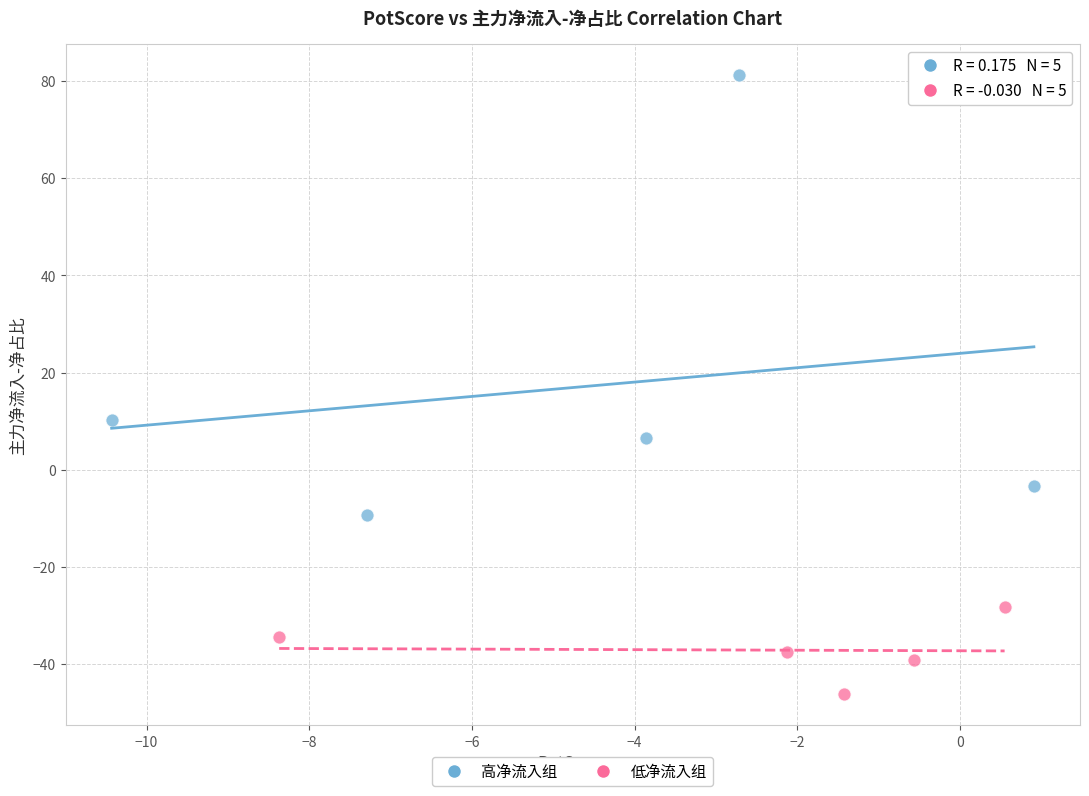

Which series has the widest spread of Y values?

高净流入组